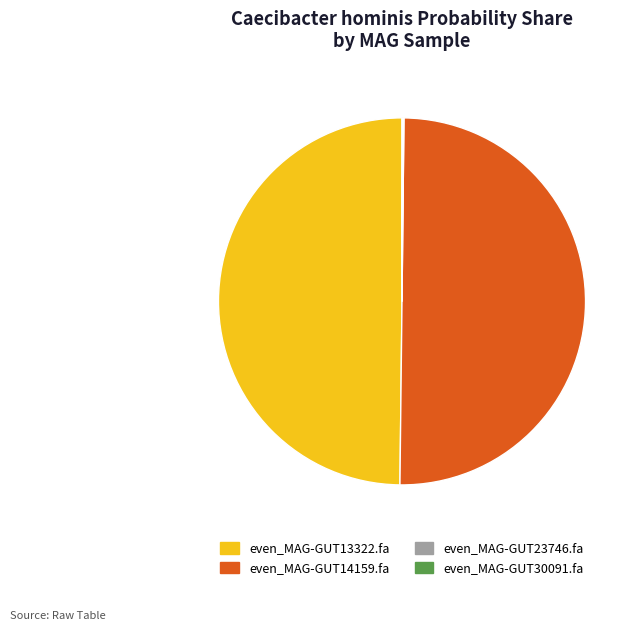

Is the sum of even_MAG-GUT14159.fa and even_MAG-GUT13322.fa greater than half?

Yes